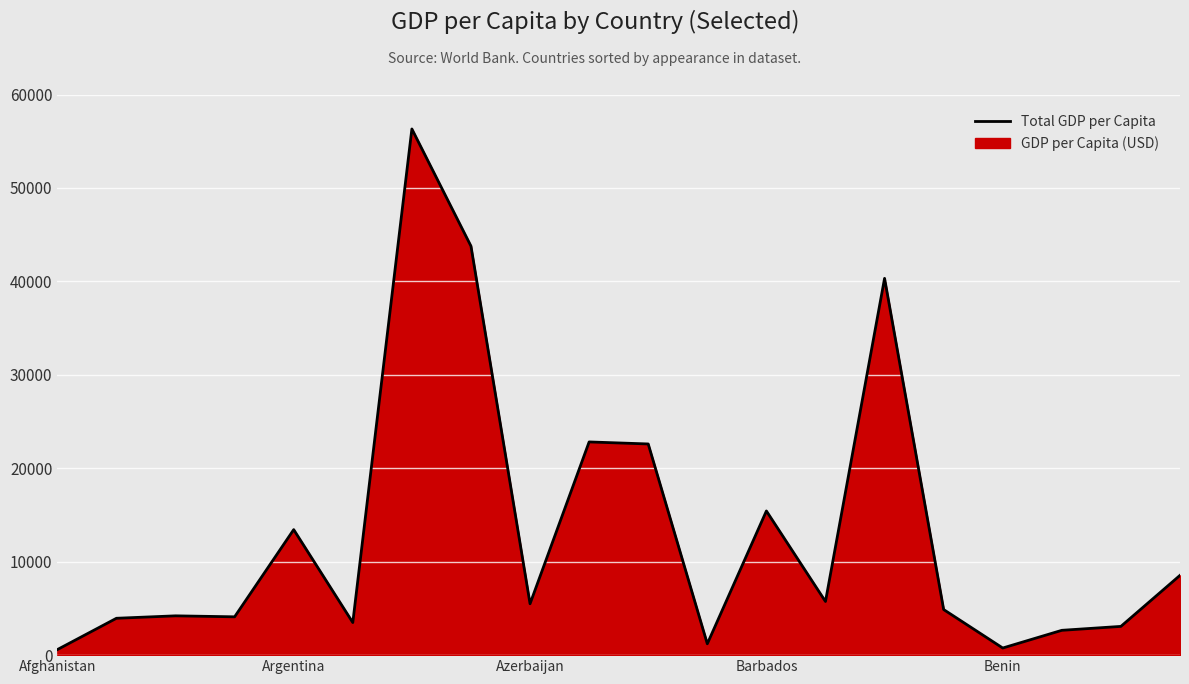

What value does the data have at 9?

22817.2